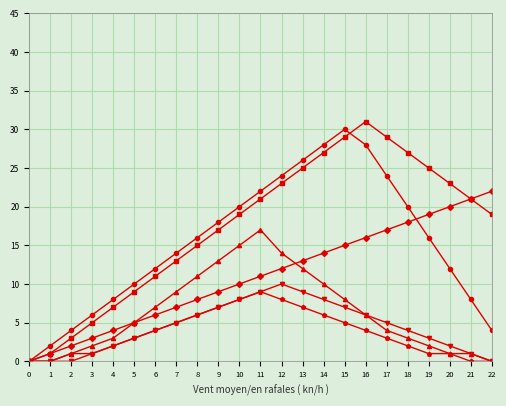

Which category has the highest value across all series?

16